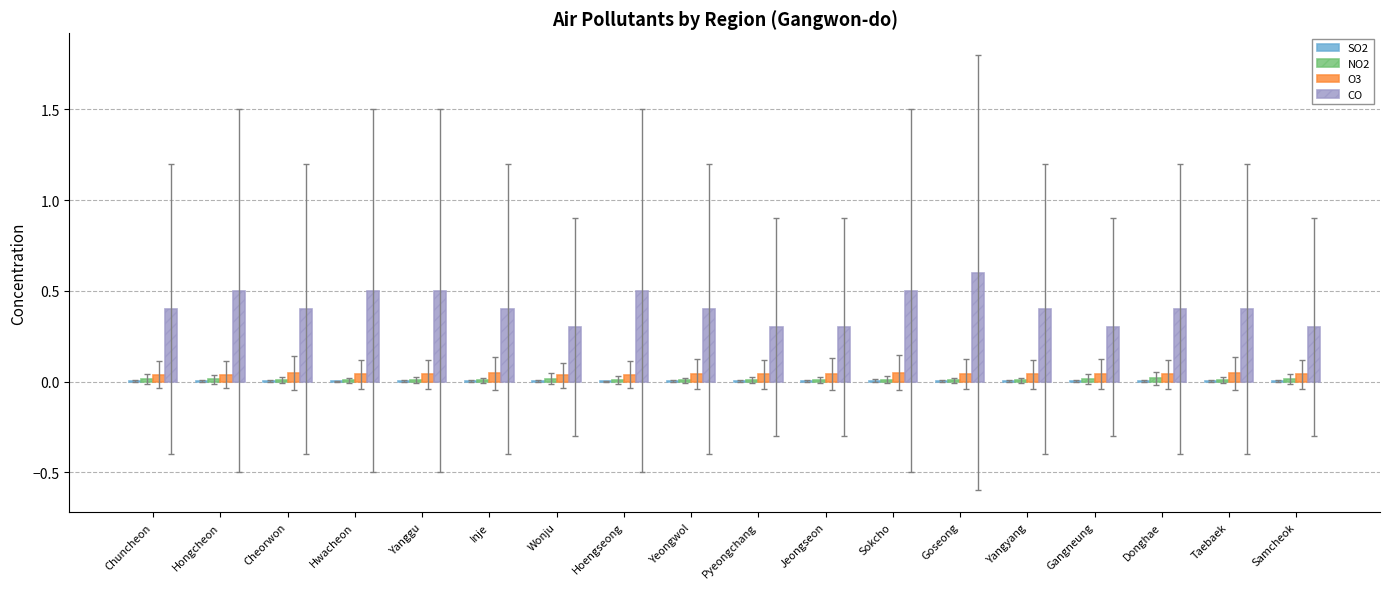

Which series has the largest total across all categories?

CO